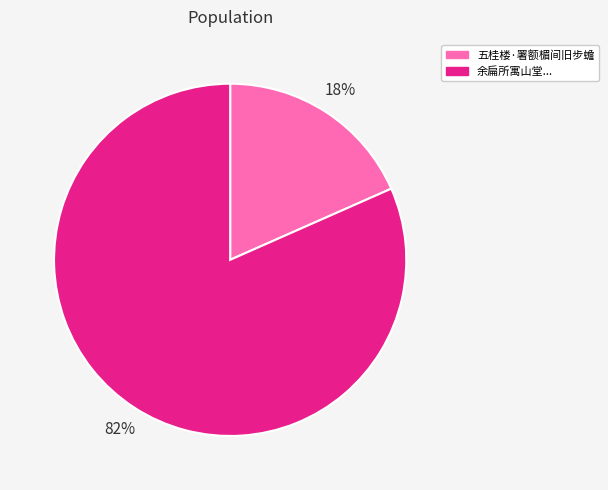

Is there any slice that represents more than half of the pie?

Yes